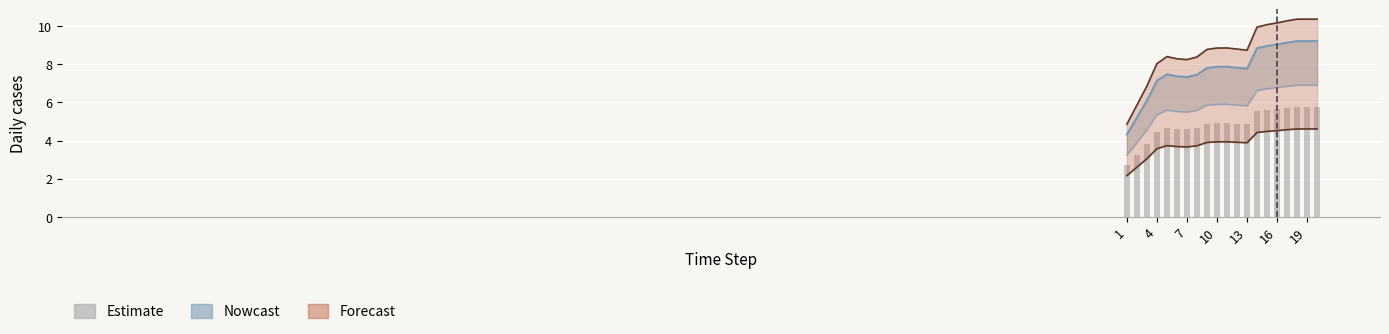

The ID_0_row0 series shows 9.2 at 18. True or false?

True